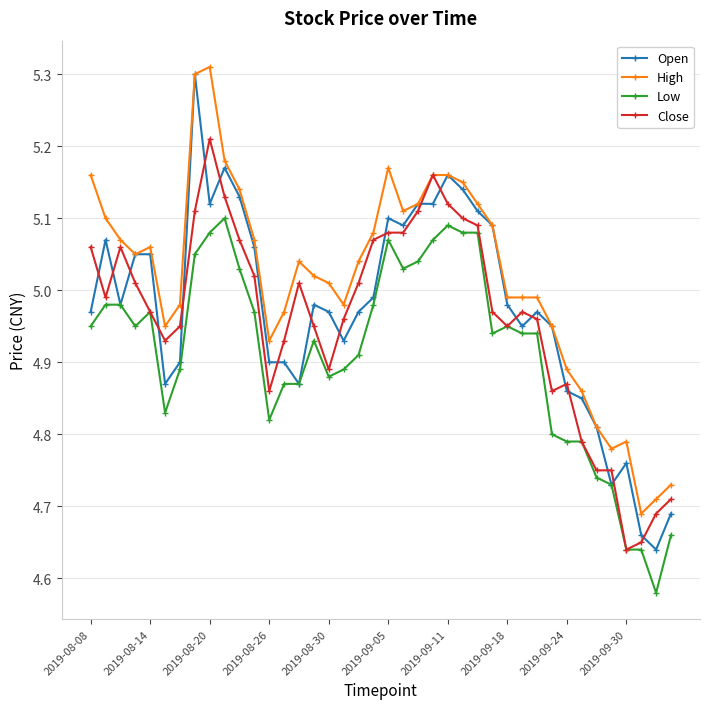

What are all the series names shown in the legend?

Open, High, Low, Close